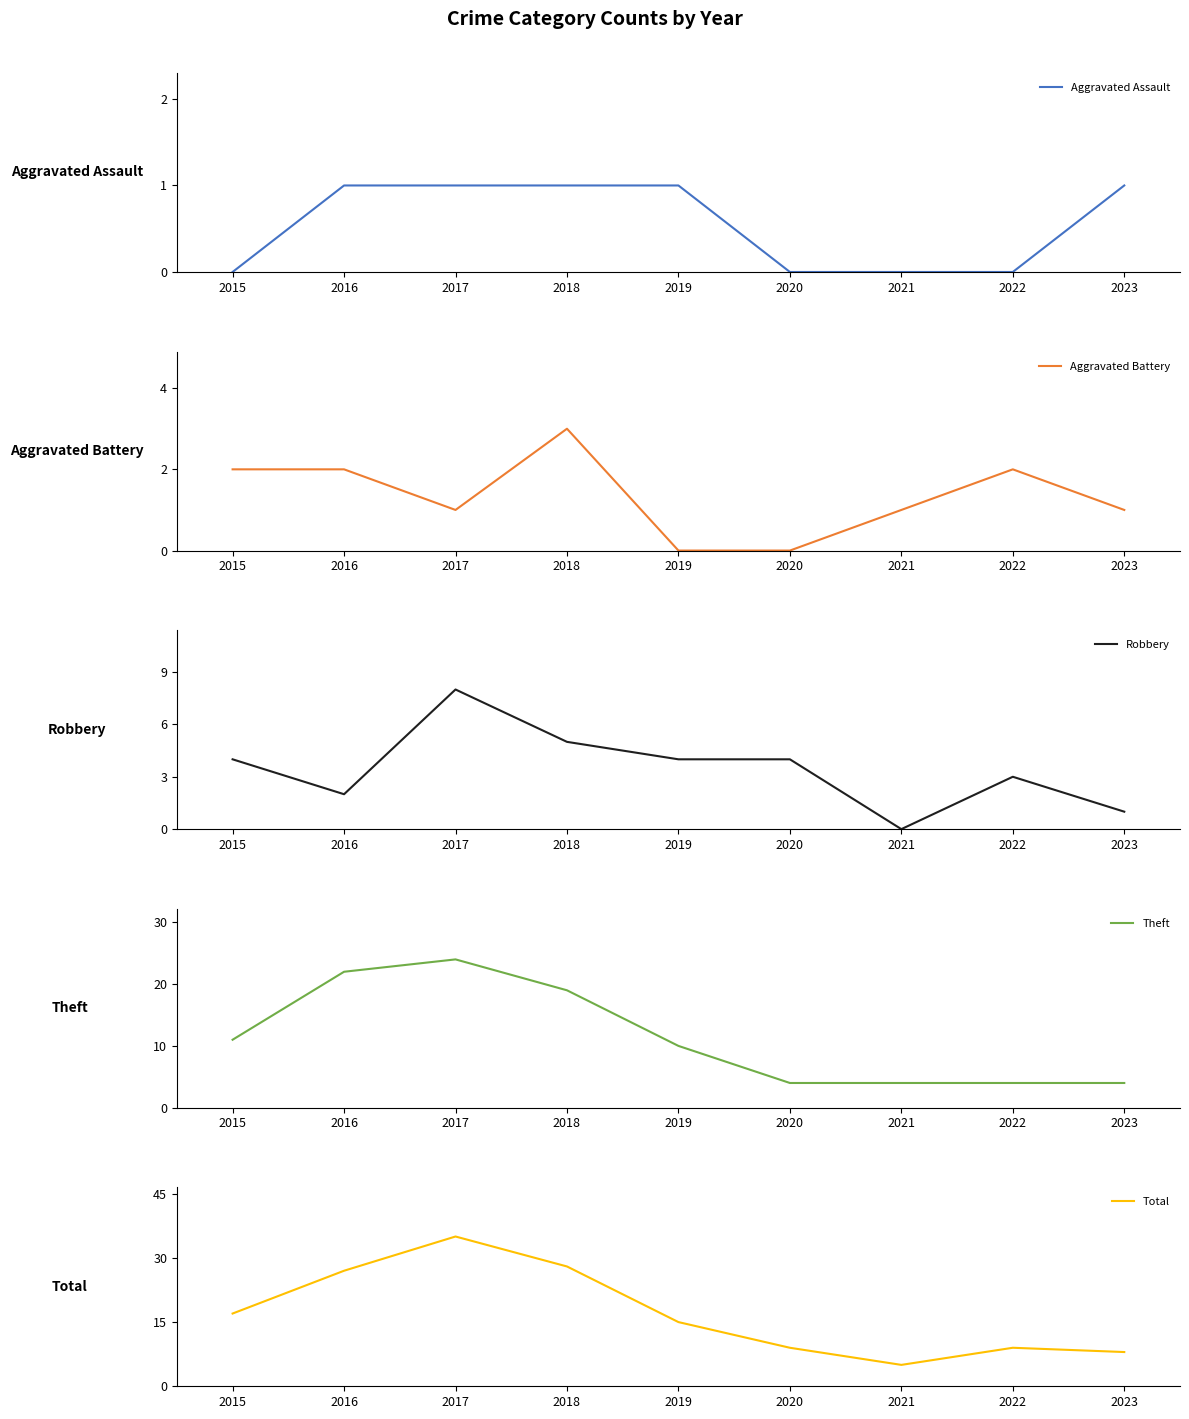

True or false: Theft and Robbery cross at least once.

False